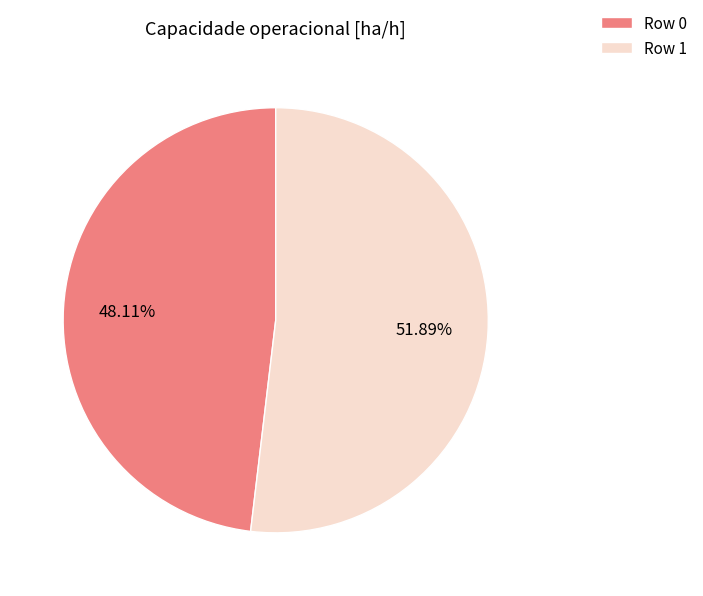

Is the sum of Row 1 and Row 0 greater than half?

Yes